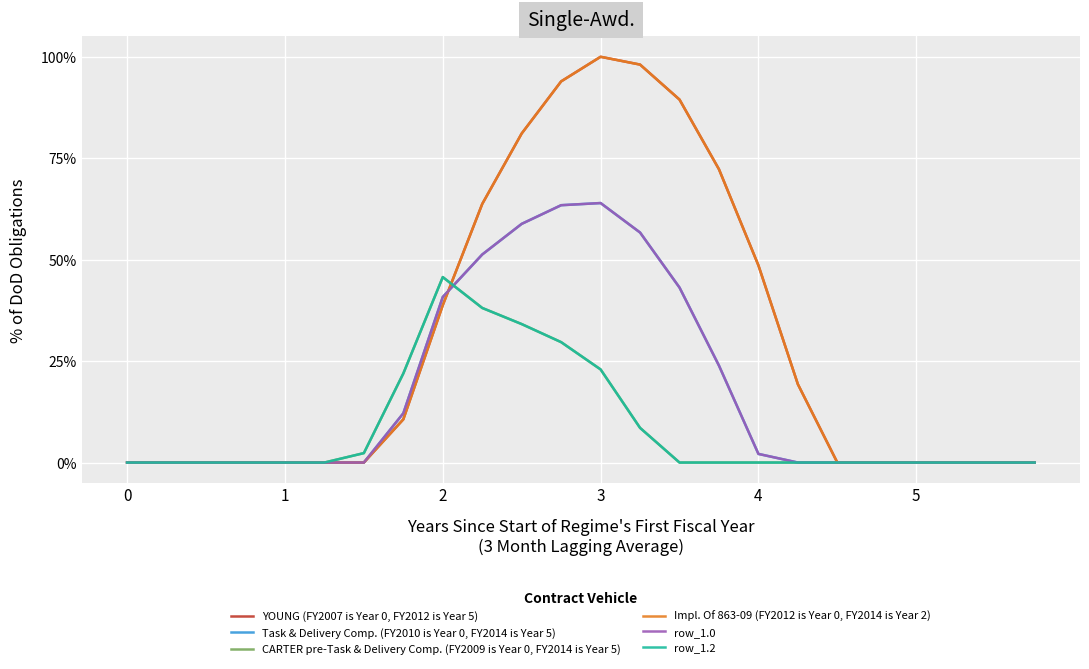

Does the chart display data point markers on the line(s)?

No